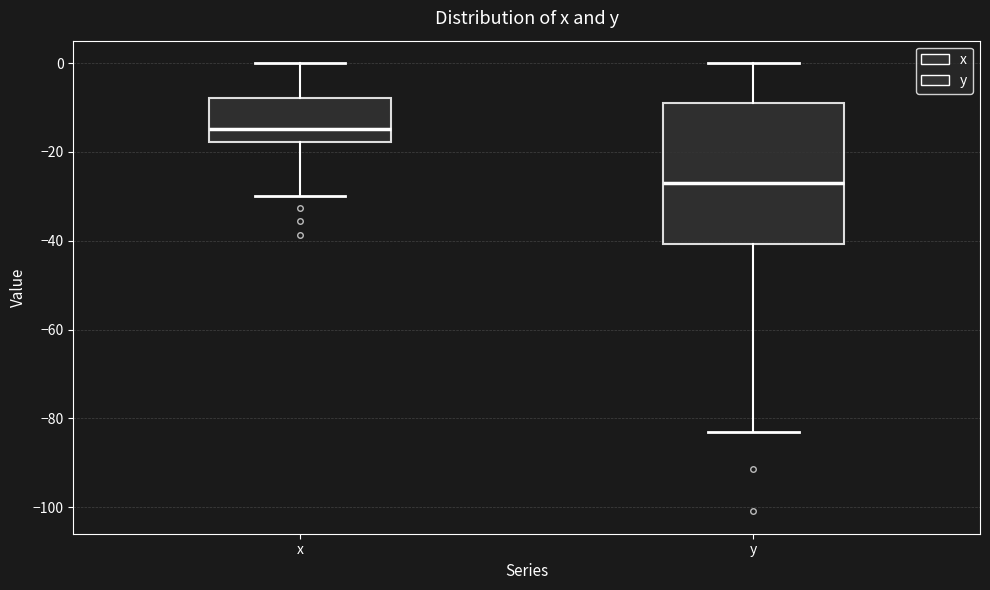

Where is the lower edge of the box for y on the y-axis? The values are not printed on the chart, so give them approximately, as read against the axis.

-40